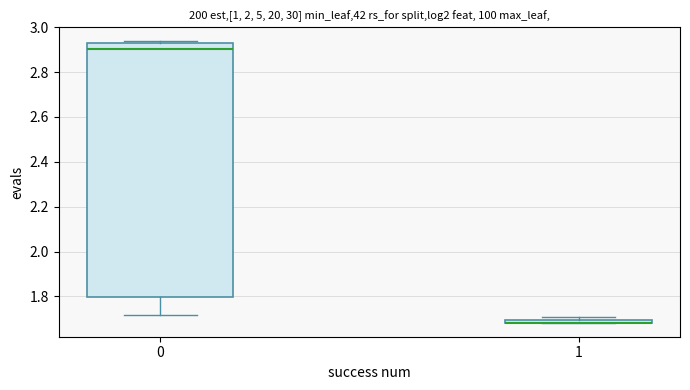

Where does the median line of the box at x = 0 sit on the y-axis? The values are not printed on the chart, so give them approximately, as read against the axis.

2.90